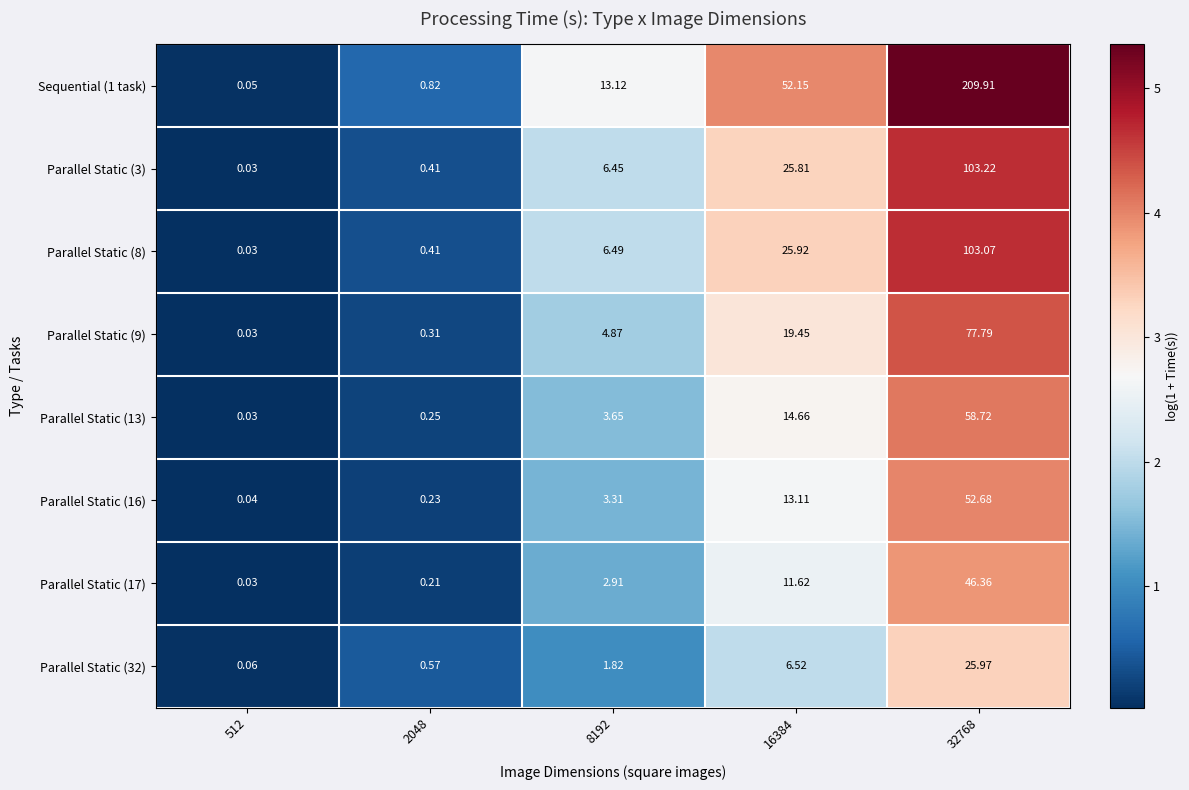

Is the value of Parallel Static (17) at 2048 greater than the value of Parallel Static (32) at 2048?

No